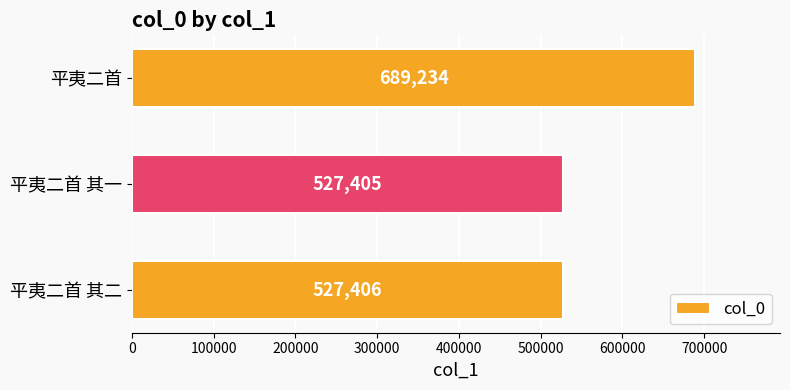

What is the difference between the values at 平夷二首 其二 and 平夷二首?

161828